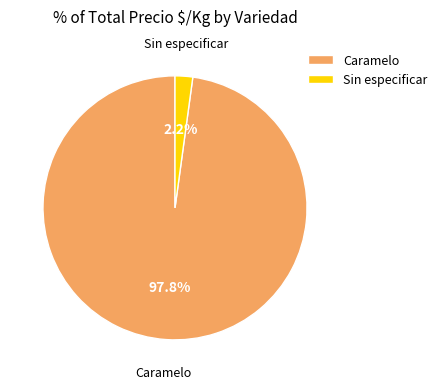

Between Sin especificar and Caramelo, which is larger?

Caramelo